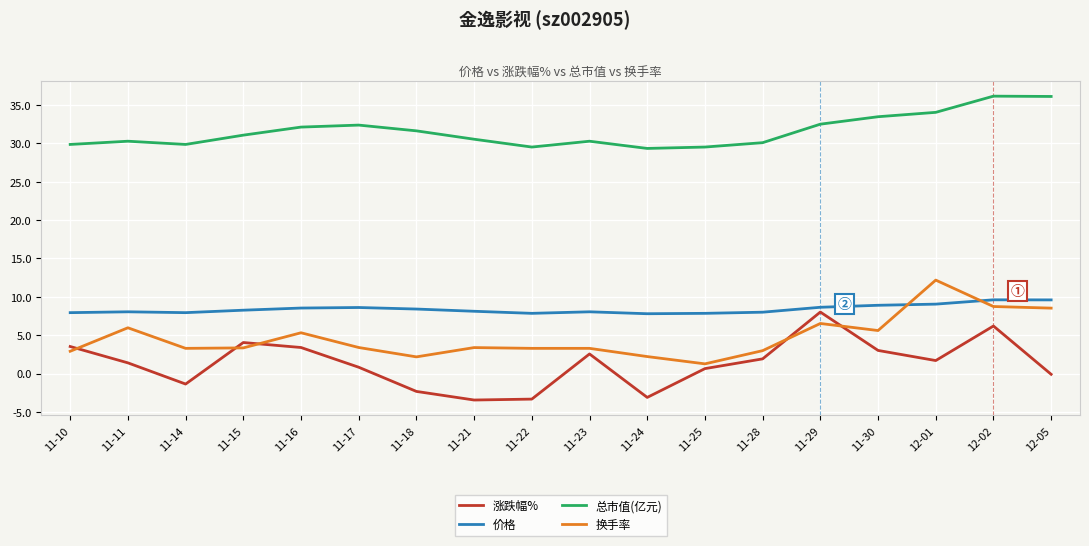

Which series has the largest total across all categories?

总市值(亿元)